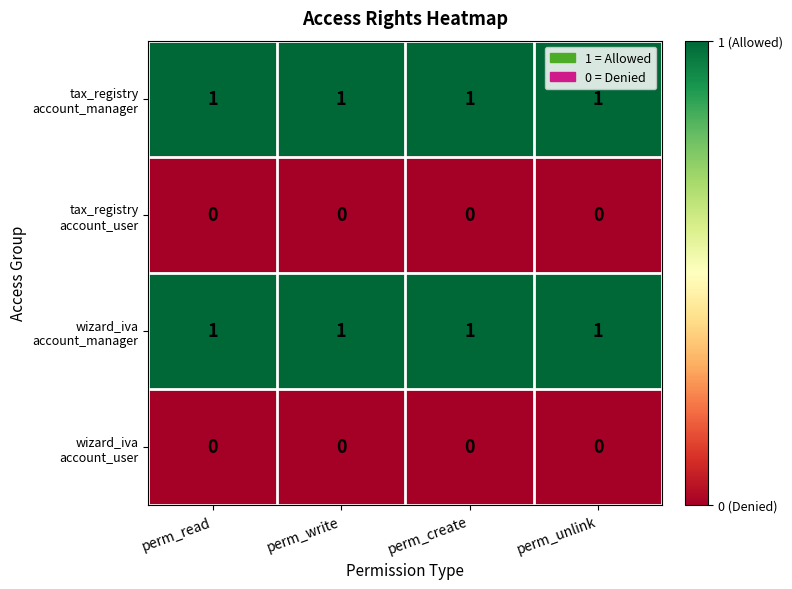

At how many categories does at least one series exceed 0?

4